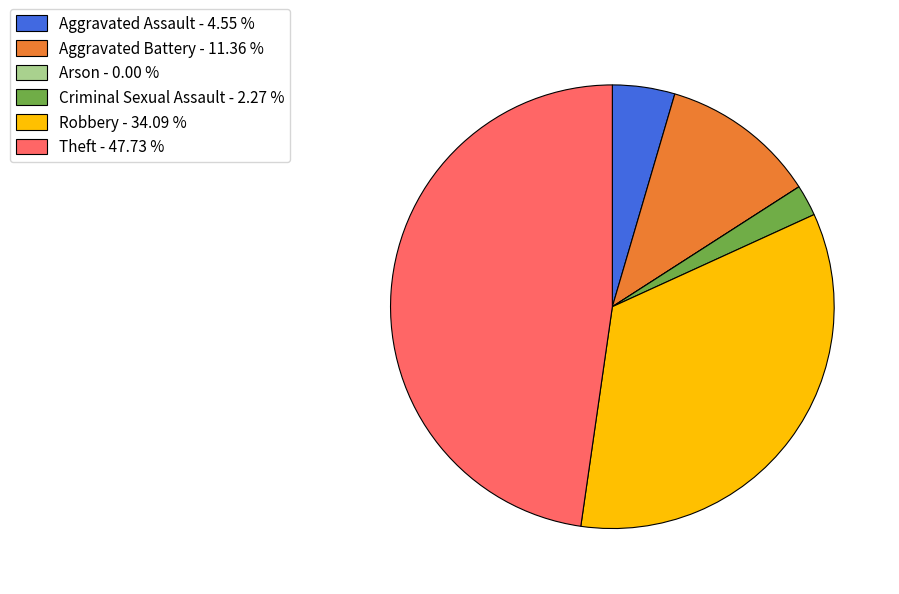

What is the ratio of the value at Aggravated Assault - 4.55 % to the value at Aggravated Battery - 11.36 %?

0.4